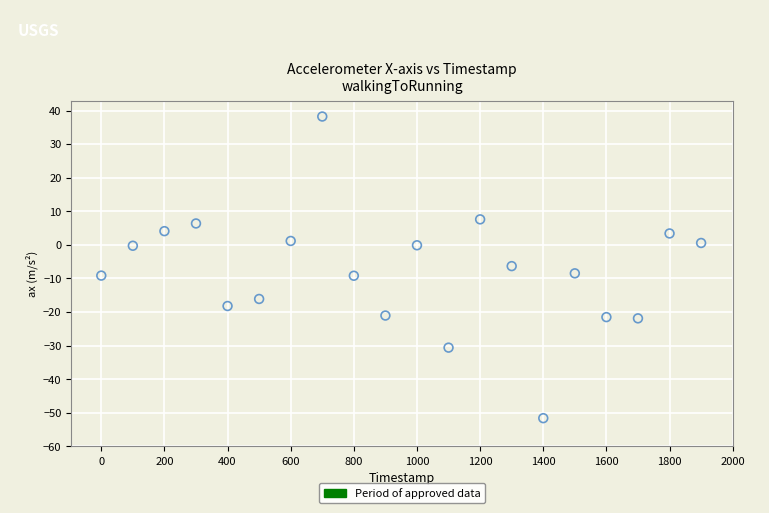

What is the range of X values (max minus min)?

1900.0